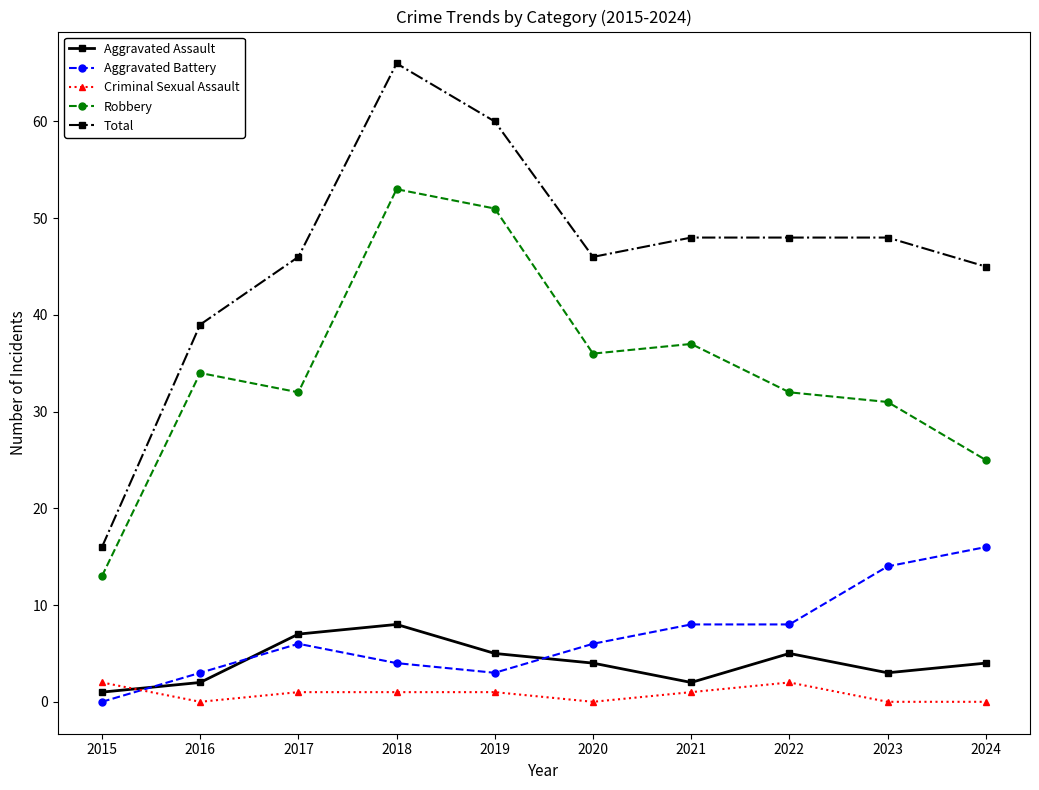

At which category is the sum across all series the highest?

2018